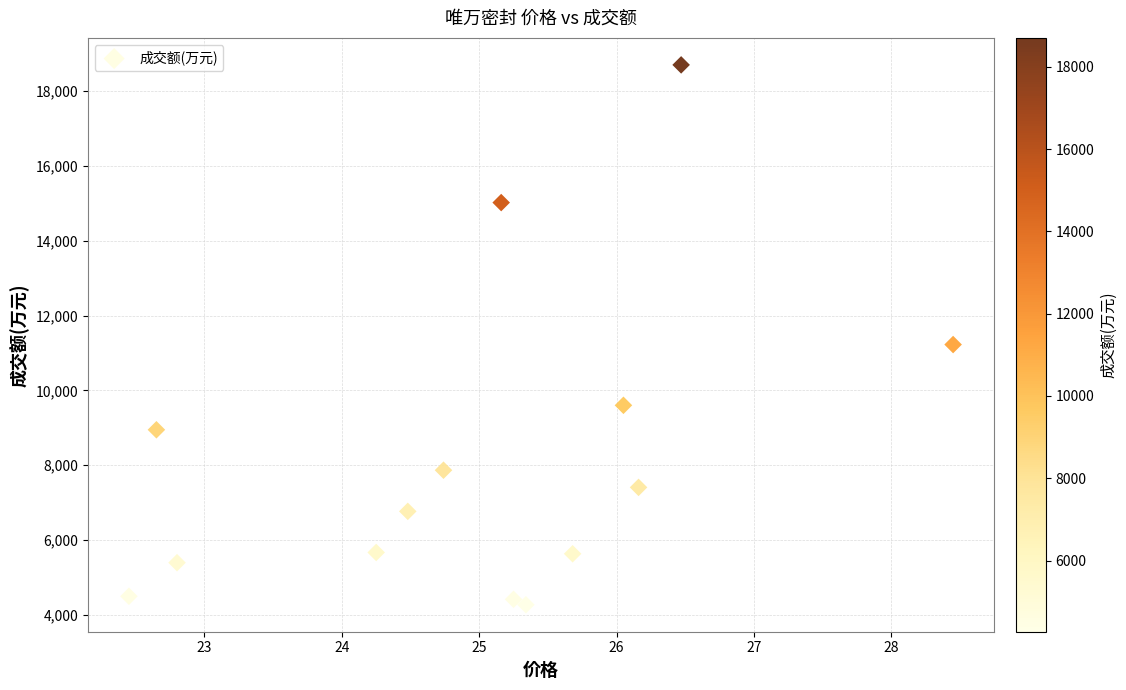

What is the range of Y values (max minus min)?

14431